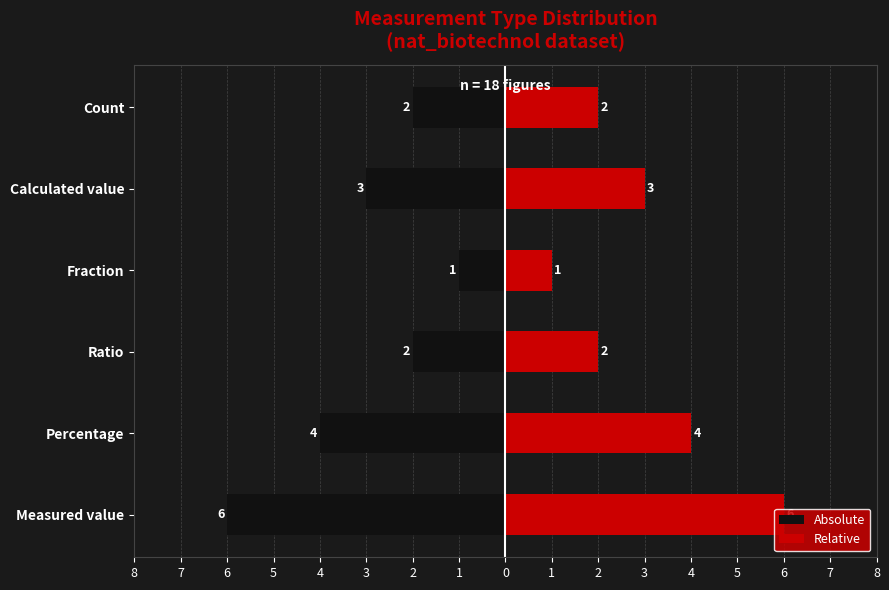

Rank the series by their maximum value, from highest to lowest.

Relative, Absolute